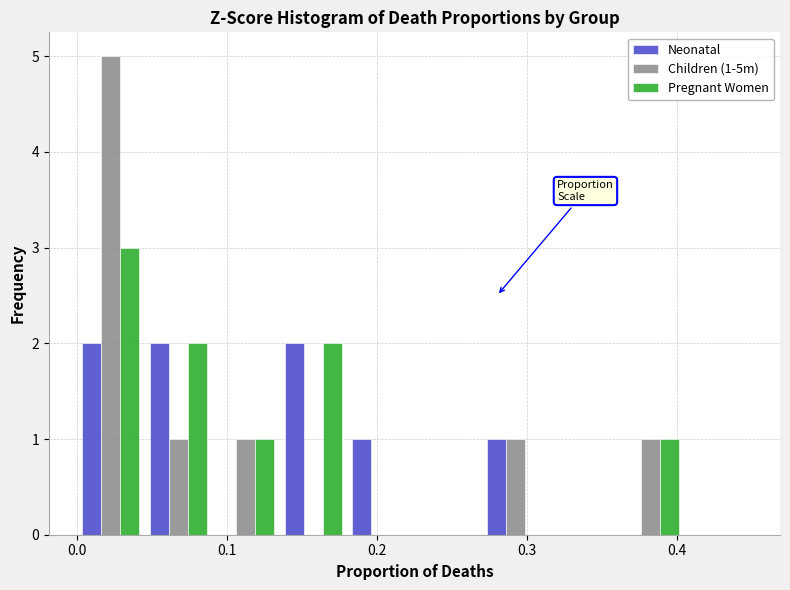

In the Children (1-5m) series, which range on the x-axis has the tallest bar?

0.000 to 0.045